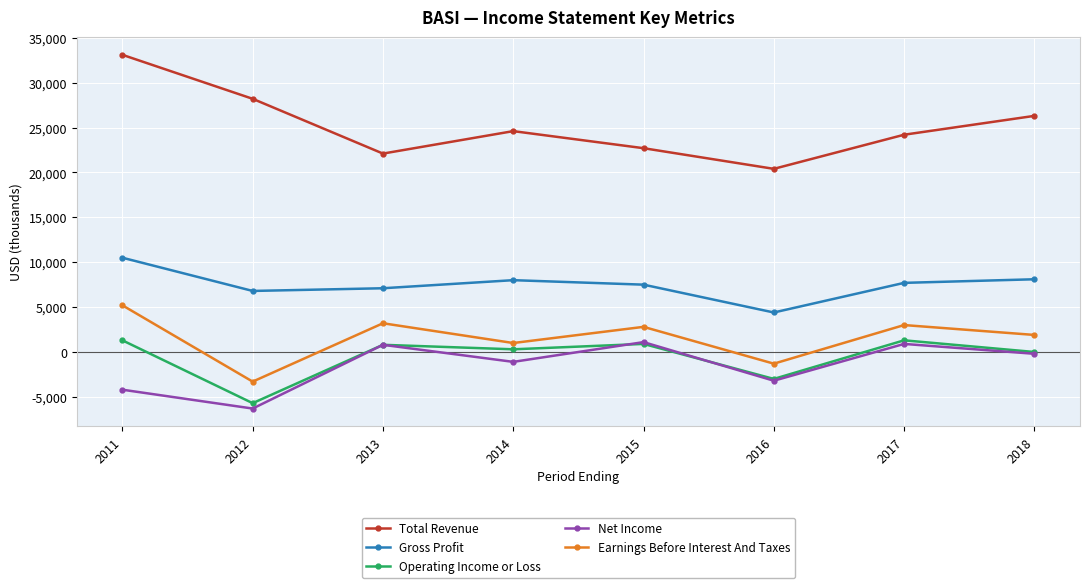

How many data points in Gross Profit are less than 7700?

4